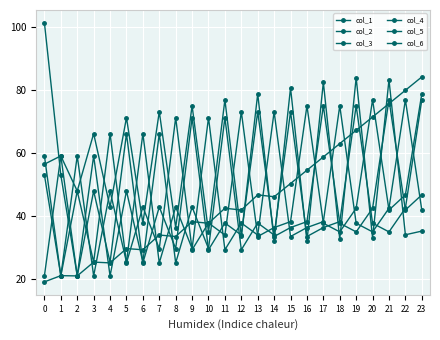

At which label is col_6 closest to 49?

2